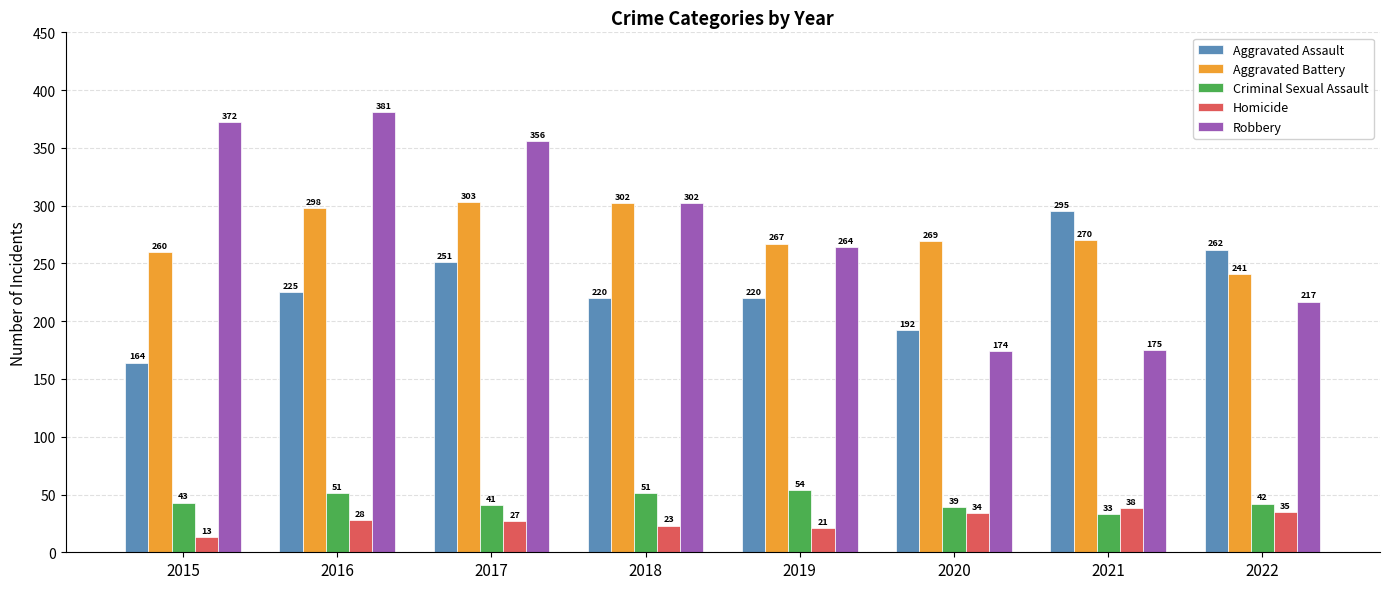

What is the average value of the Criminal Sexual Assault series?

44